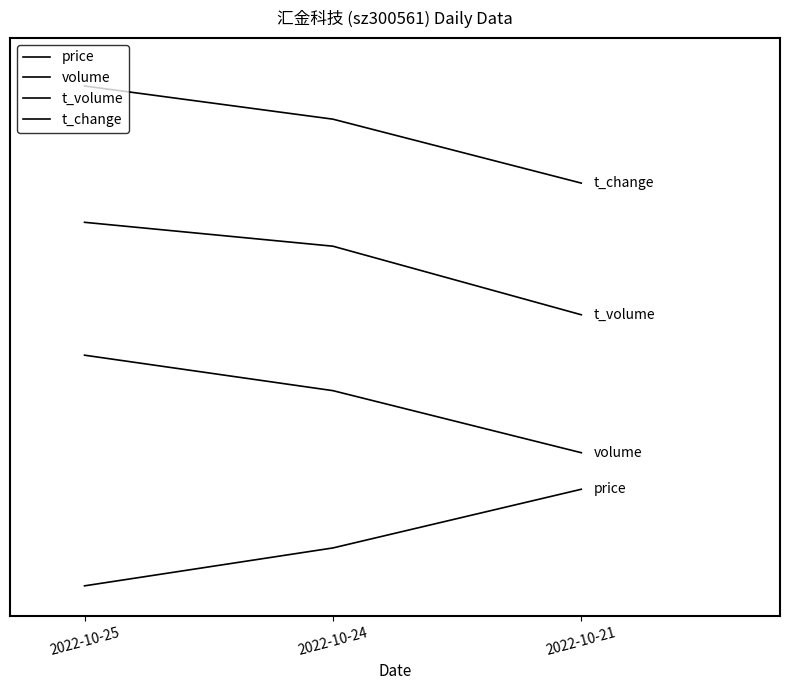

Does the chart have visible grid lines?

No